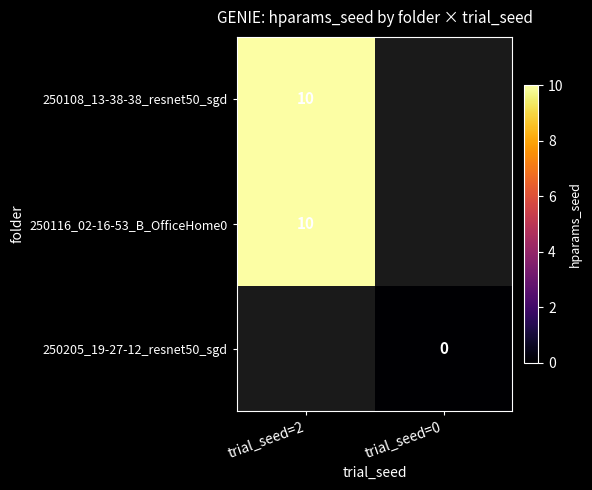

The value of 250116_02-16-53_B_OfficeHome0 at trial_seed=2 is 10. True or false?

True